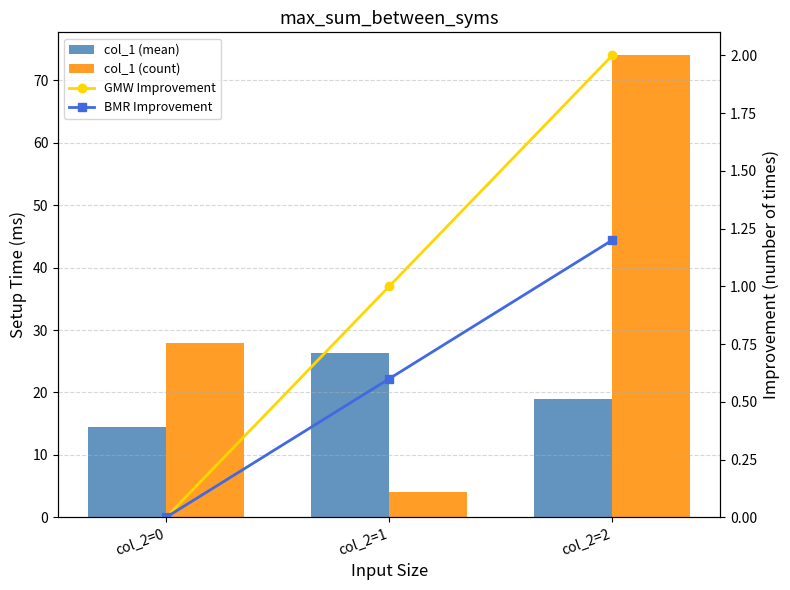

What is the difference between the col_1 (count) values at col_2=0 and col_2=2?

46.0